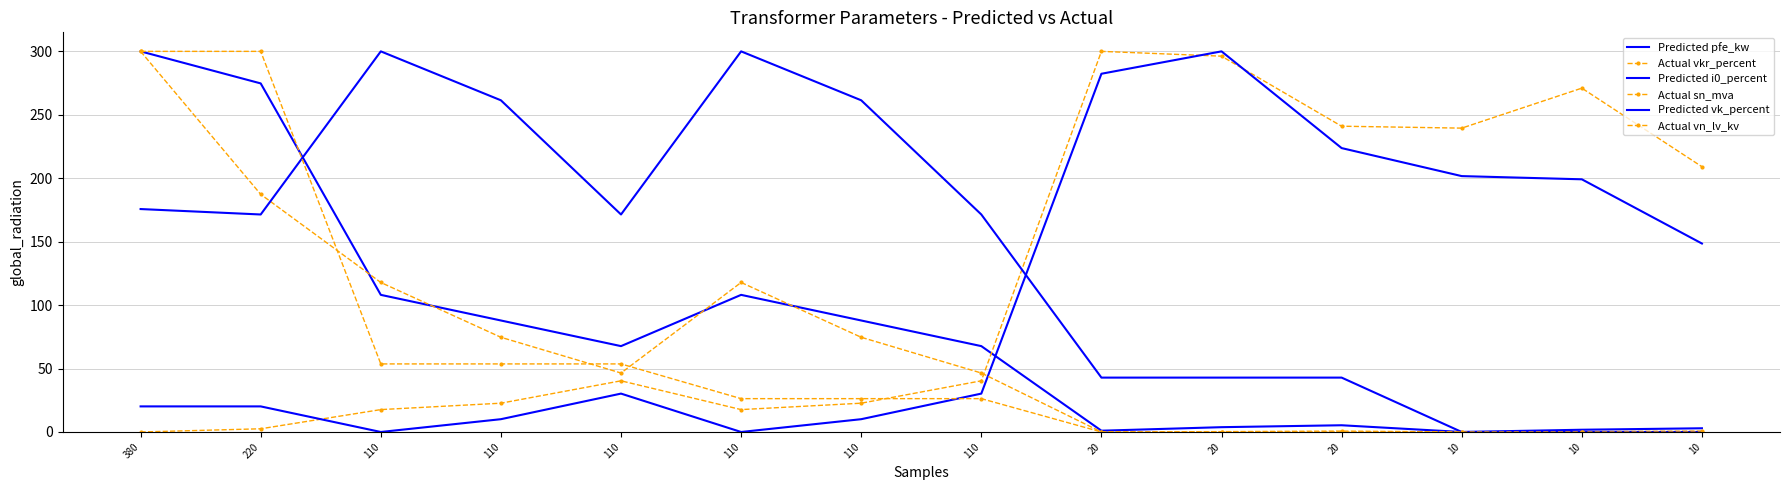

What is the approximate value of Actual sn_mva at 110?

74.6